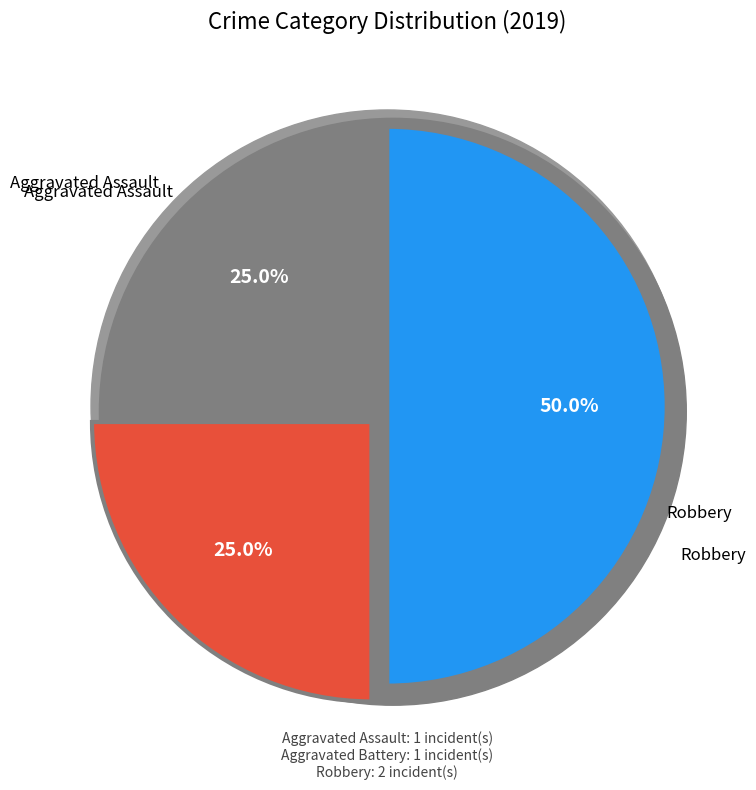

Does Robbery account for over 50% of the chart?

No